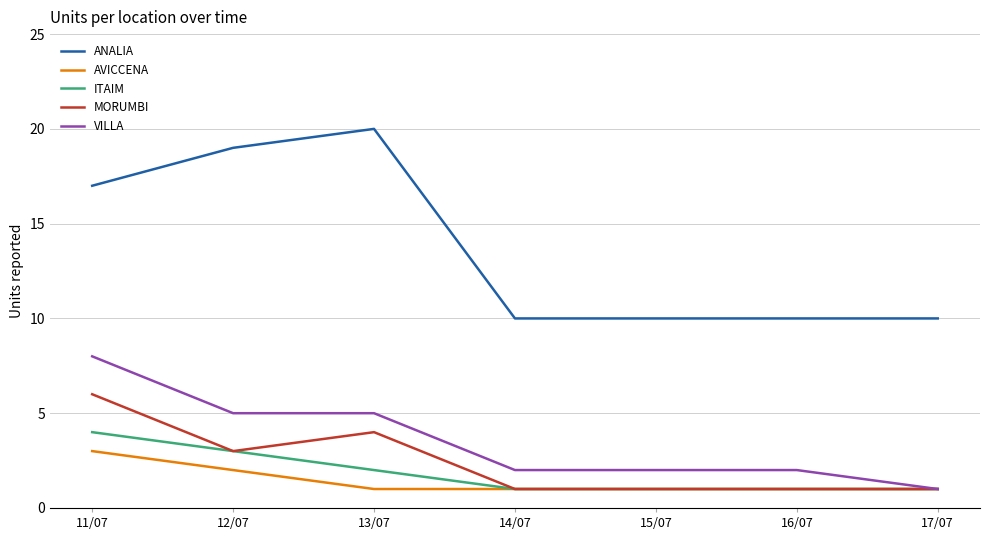

What is the highest value of the ITAIM series?

4